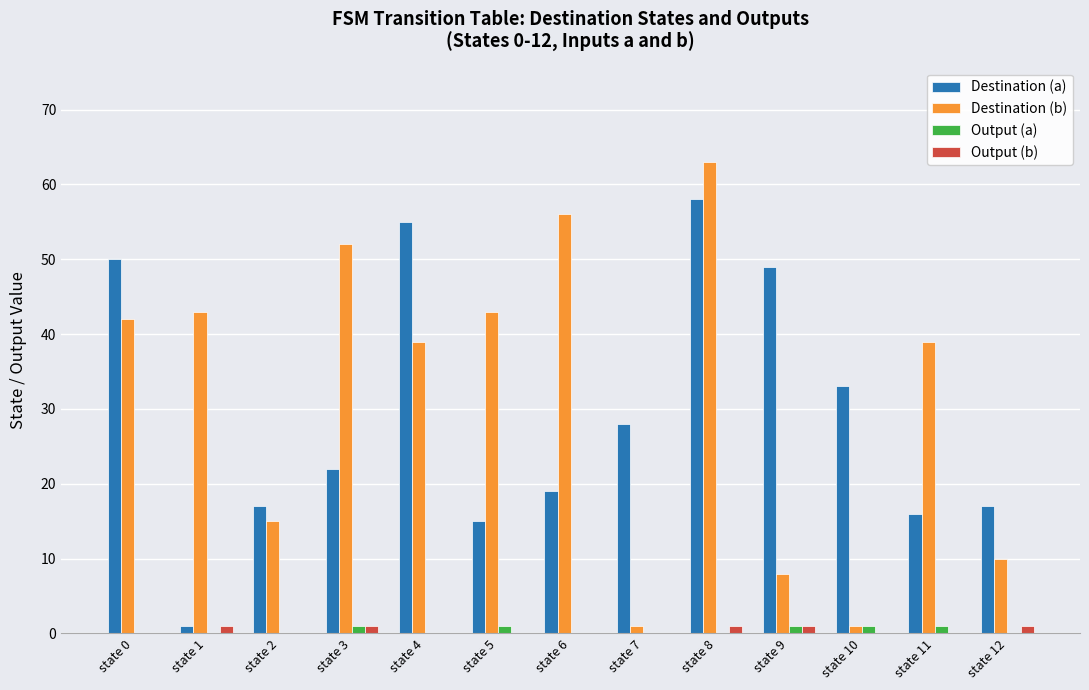

At which category is the sum across all series the highest?

state 8